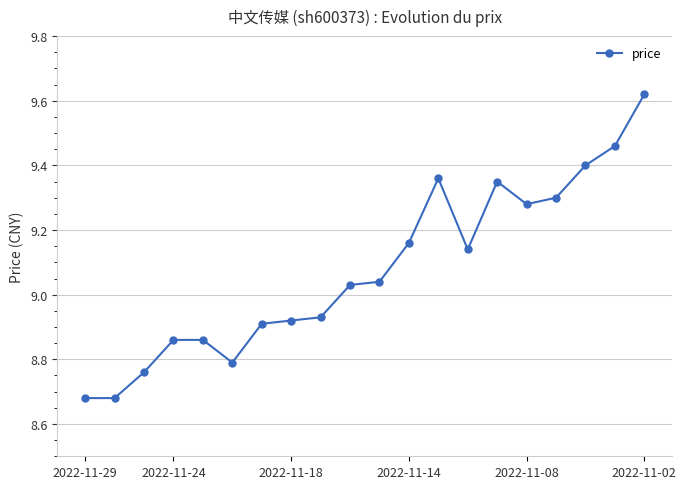

What is the sum of all values?

181.5